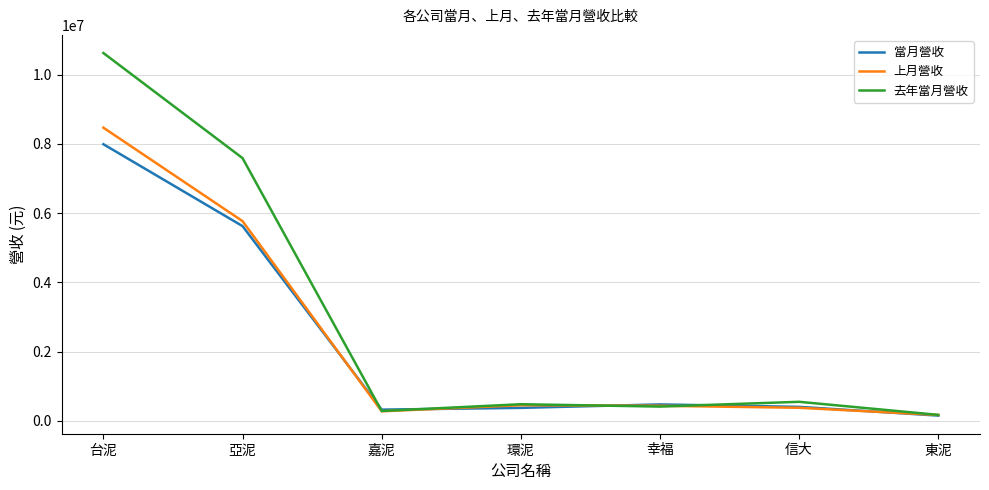

At which category is the sum across all series the highest?

台泥